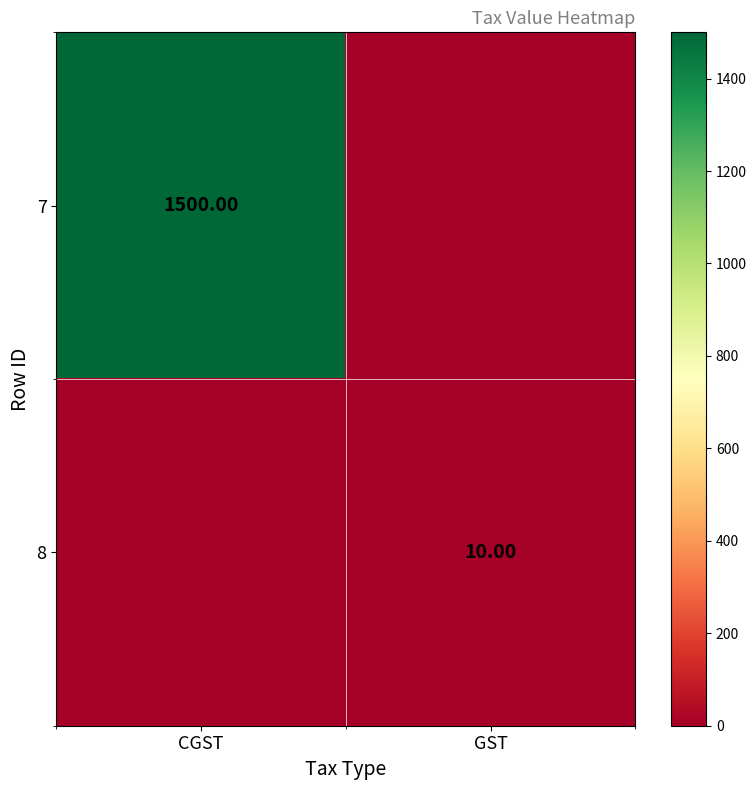

Rank the series by their maximum value, from highest to lowest.

7, 8